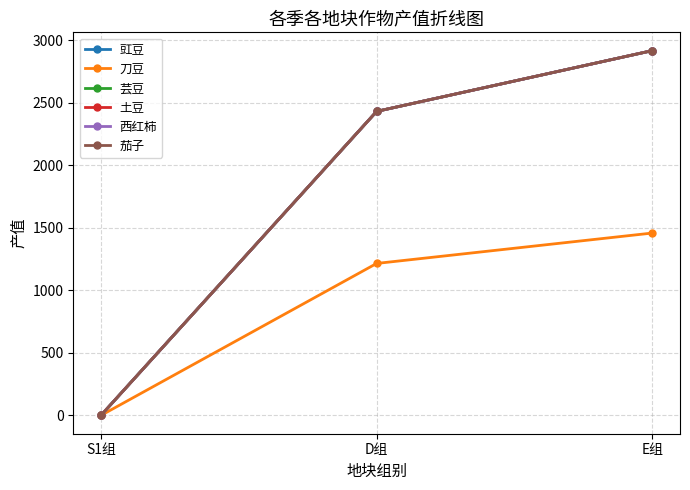

Reading right to left, what are all the values shown in this chart?

豇豆: E组=2917.2	D组=2431.0	S1组=0.0
刀豆: E组=1458.6	D组=1215.5	S1组=0.0
芸豆: E组=2917.2	D组=2431.0	S1组=0.0
土豆: E组=2917.2	D组=2431.0	S1组=0.0
西红柿: E组=2917.2	D组=2431.0	S1组=0.0
茄子: E组=2917.2	D组=2431.0	S1组=0.0